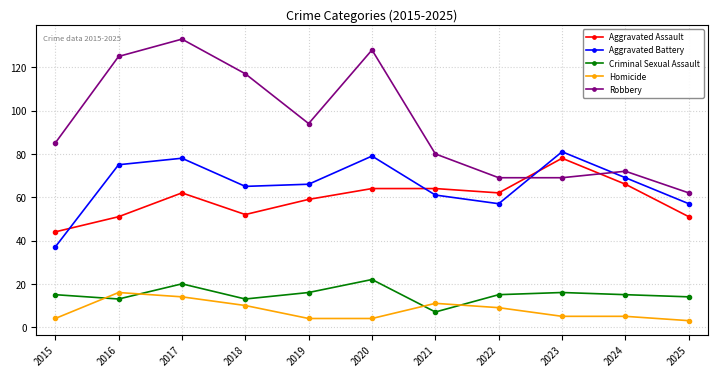

Which series has the largest total across all categories?

Robbery